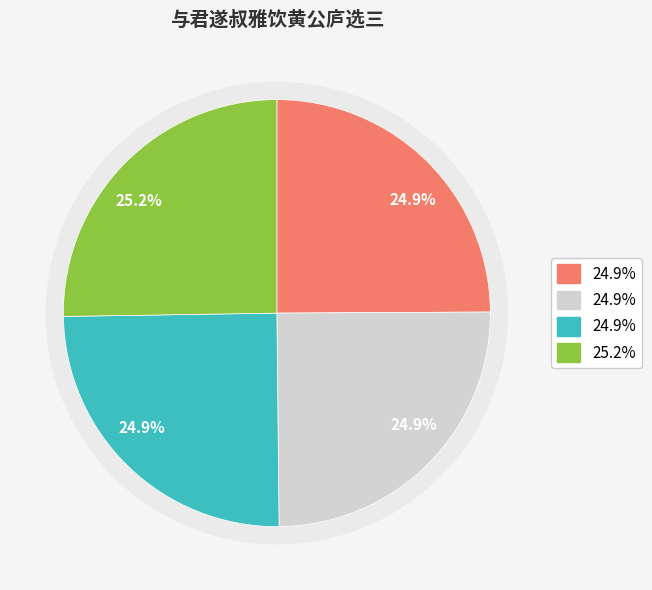

How much of the chart is everything except 与君遂叔雅饮黄公庐选三 其一?

75.1%